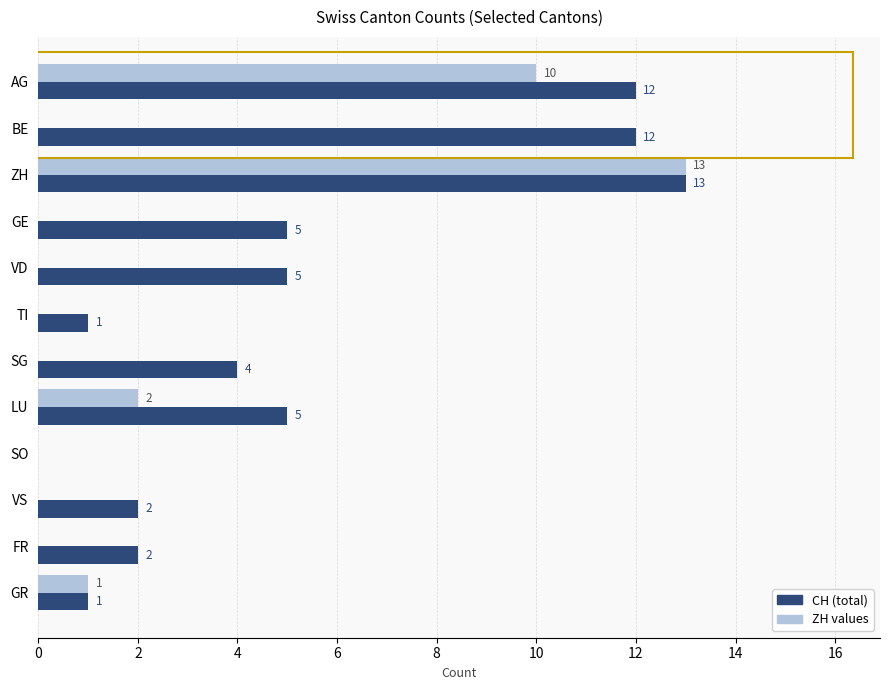

What is the maximum value shown in the chart?

13